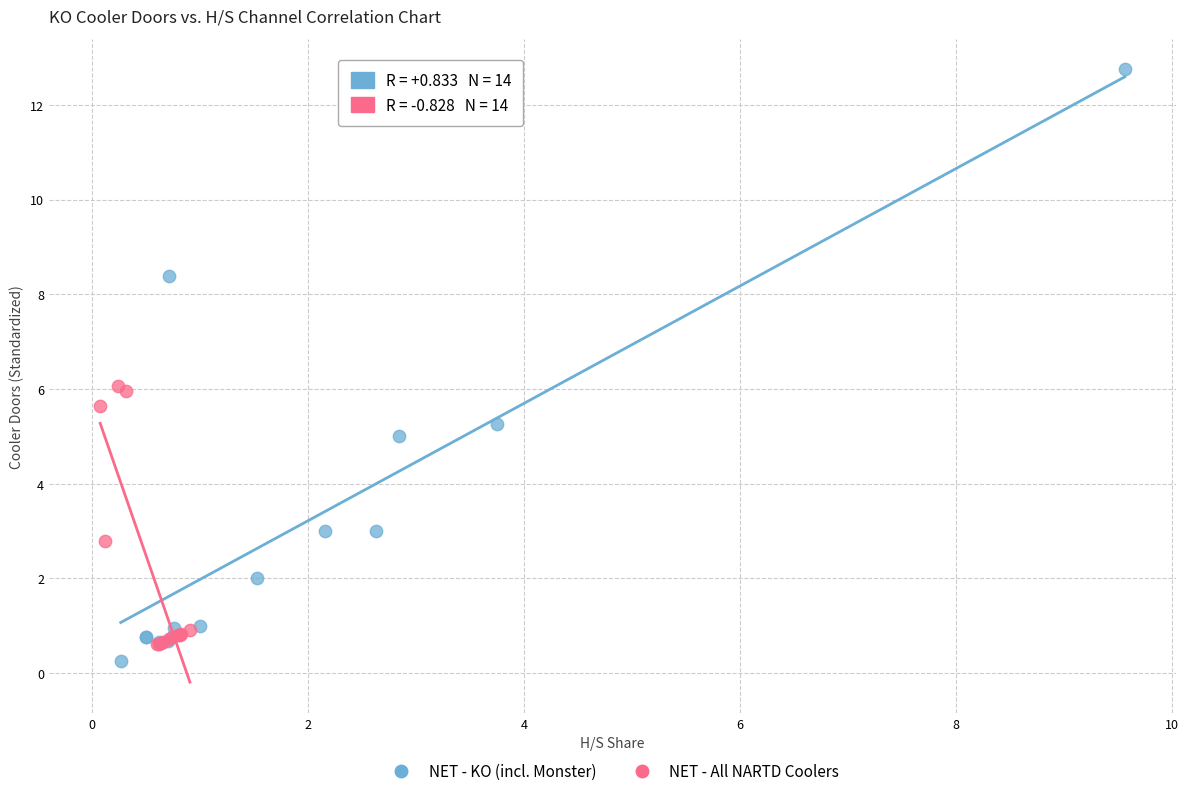

Which series has the largest Y range (max minus min)?

NET - KO (incl. Monster)